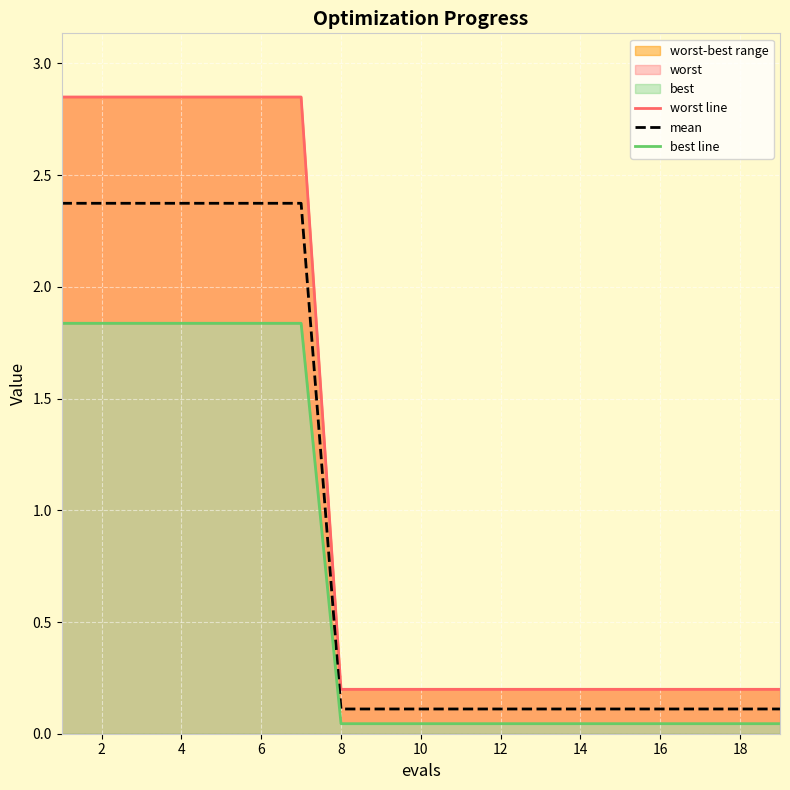

True or false: mean has a value of 2.4 at 6.

True